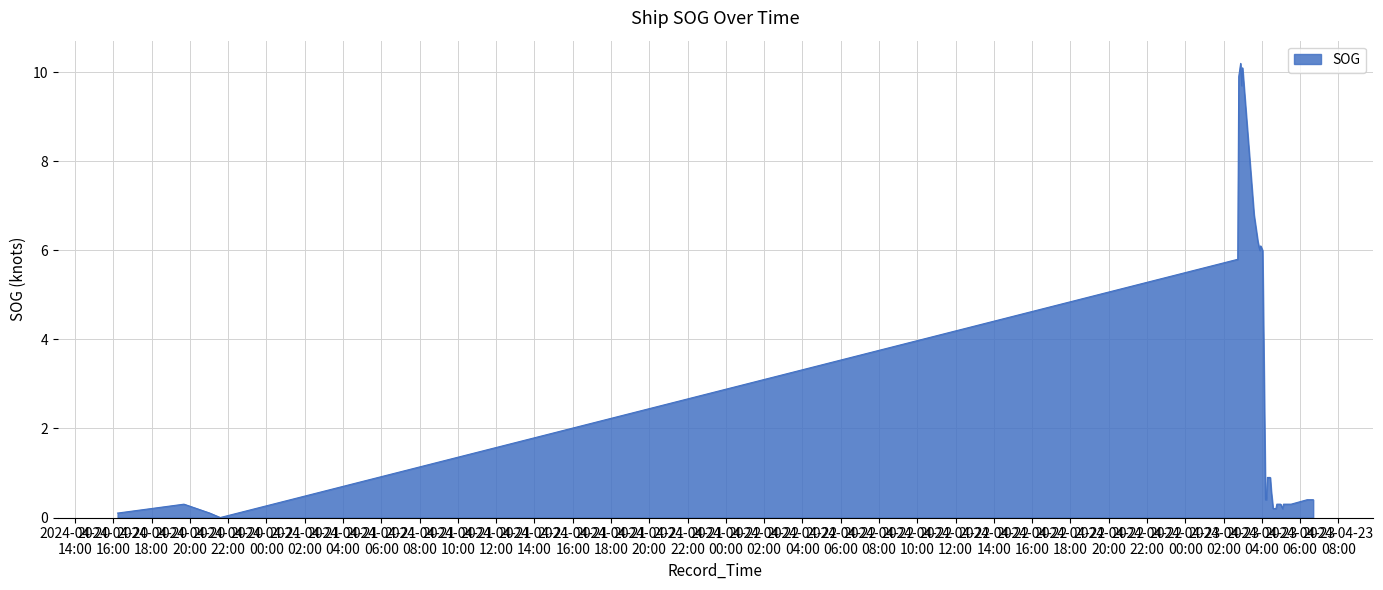

What is the greatest value displayed?

10.2